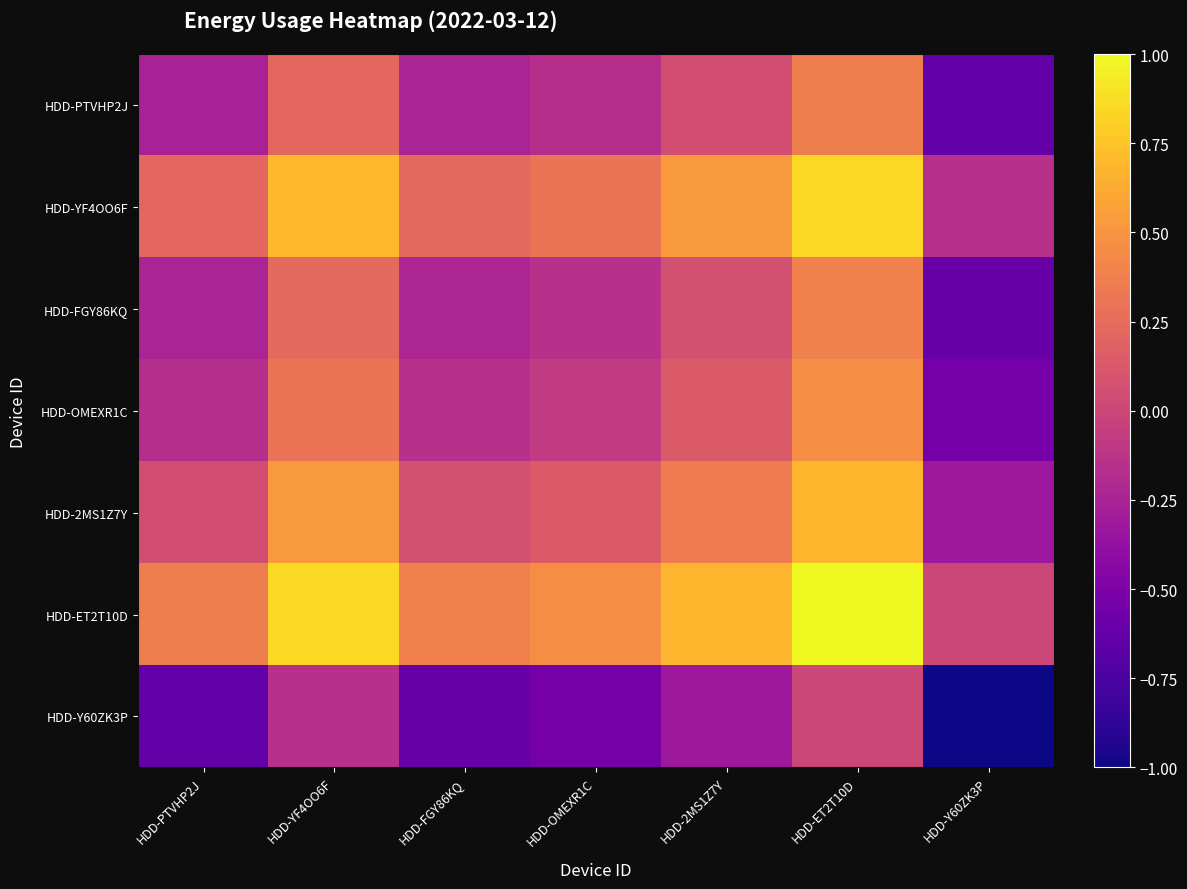

What is the spread (max minus min) of values at HDD-FGY86KQ?

1.0